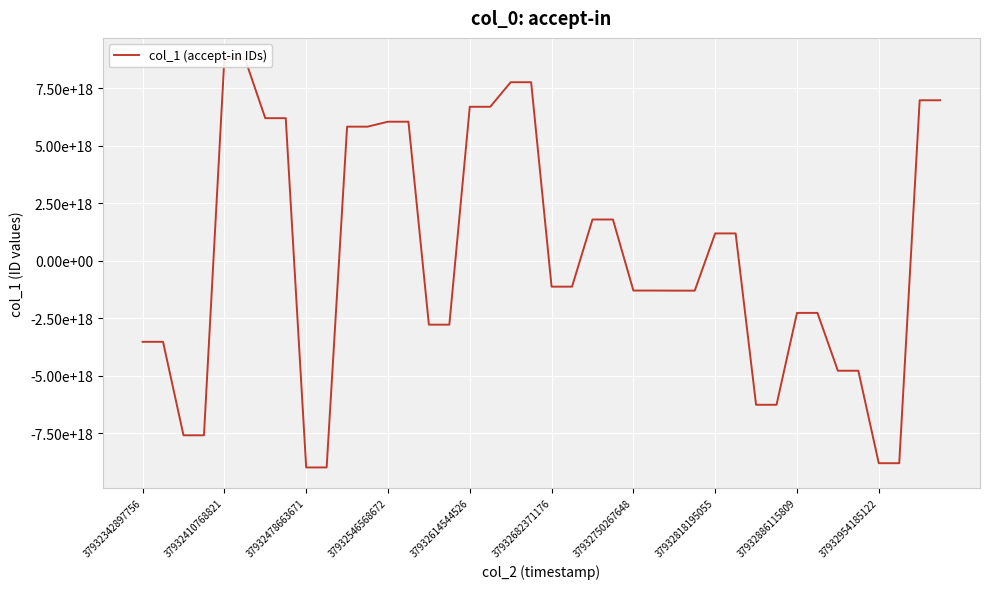

What is the average value?

124321490374009648